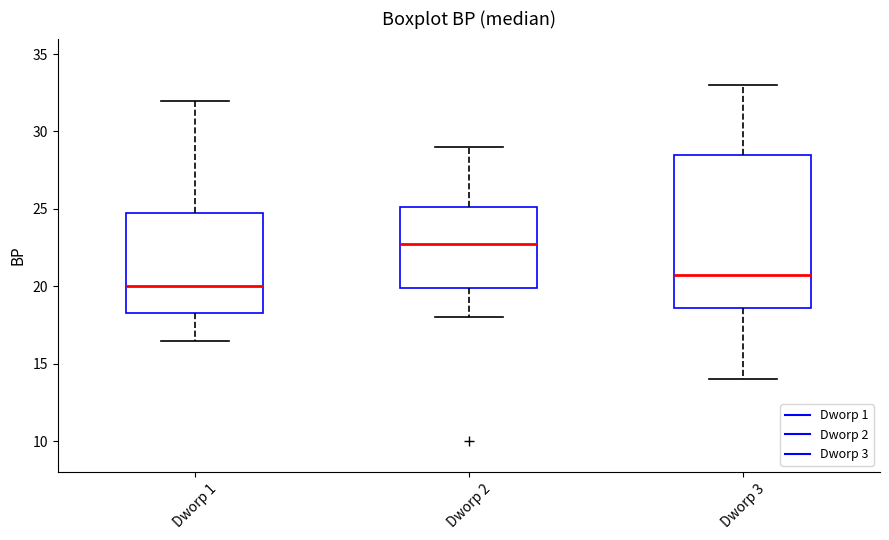

Comparing the boxes themselves (not the whiskers), which one is the tallest?

Dworp 3